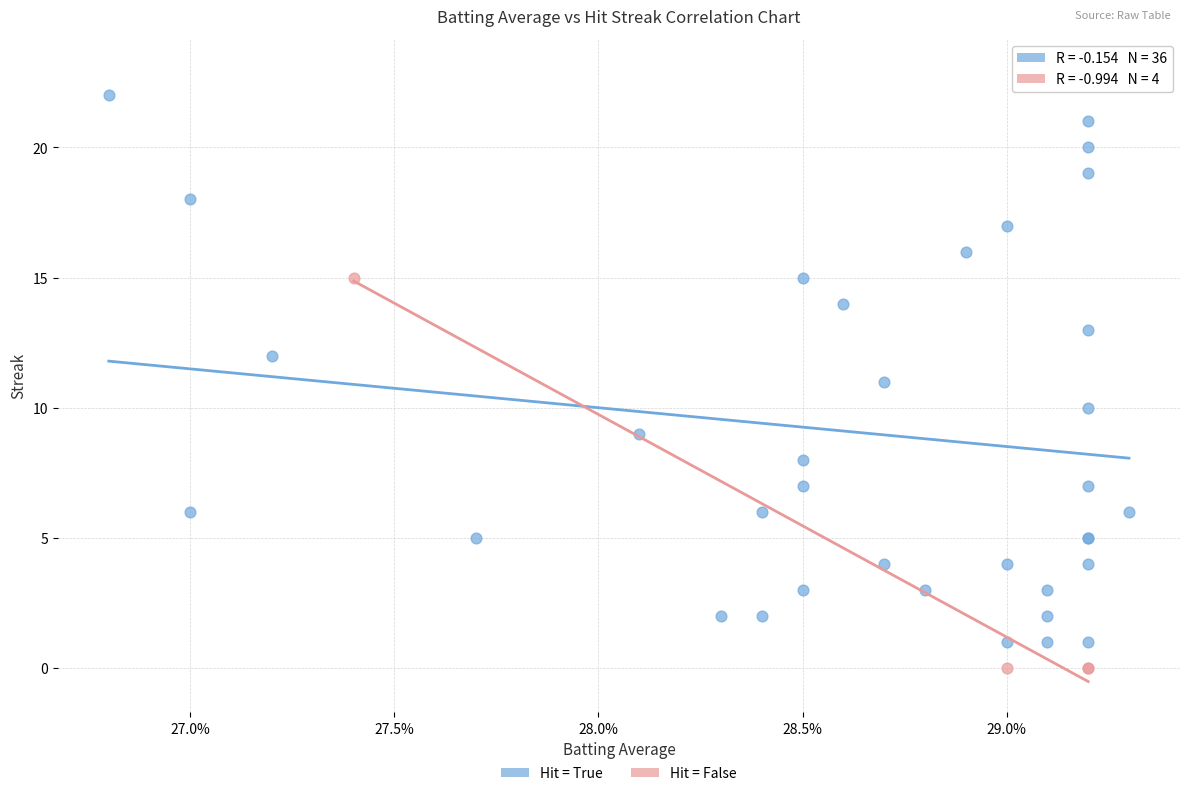

Which series has the widest spread of Y values?

Hit = True